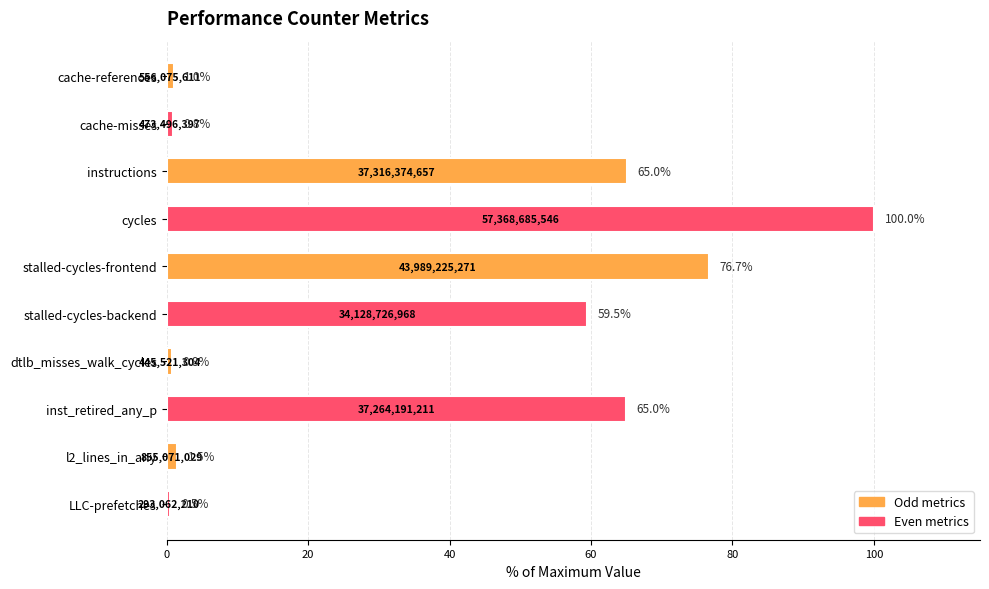

Are the bars grouped side by side (vs. stacked)?

No